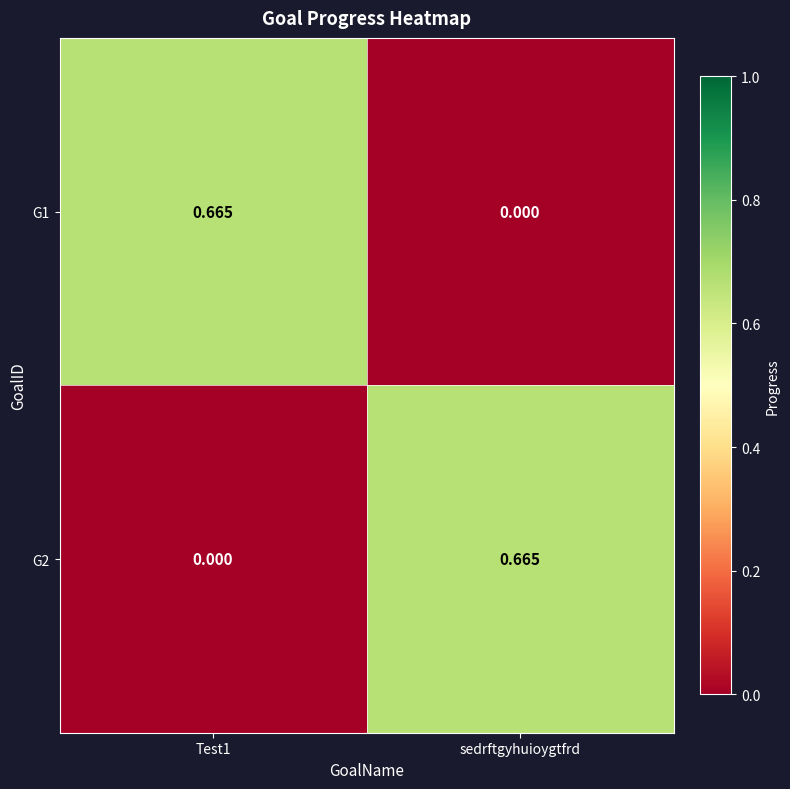

Where is G1 nearest to the value 0?

sedrftgyhuioygtfrd